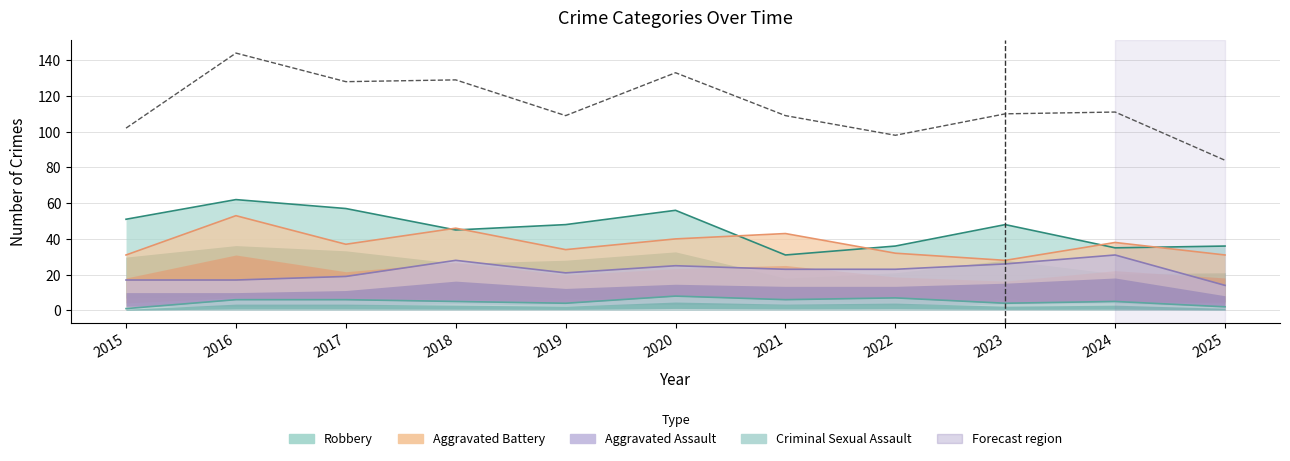

True or false: Aggravated Battery has a value of 40 at 2020.

True